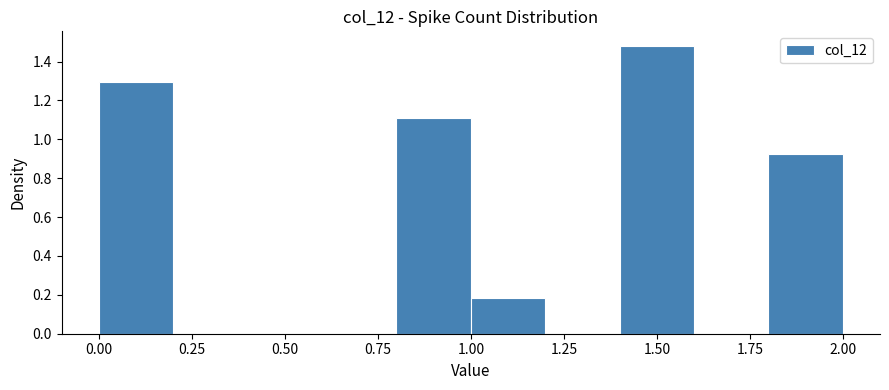

Reading left to right, list every bar in this chart as the range it spans on the x-axis followed by its height. The values are not printed on the chart, so give them approximately, as read against the axis.

0.0 to 0.2: 1.30
0.2 to 0.4: 0
0.4 to 0.6: 0
0.6 to 0.8: 0
0.8 to 1.0: 1.12
1.0 to 1.2: 0.18
1.2 to 1.4: 0
1.4 to 1.6: 1.48
1.6 to 1.8: 0
1.8 to 2.0: 0.92